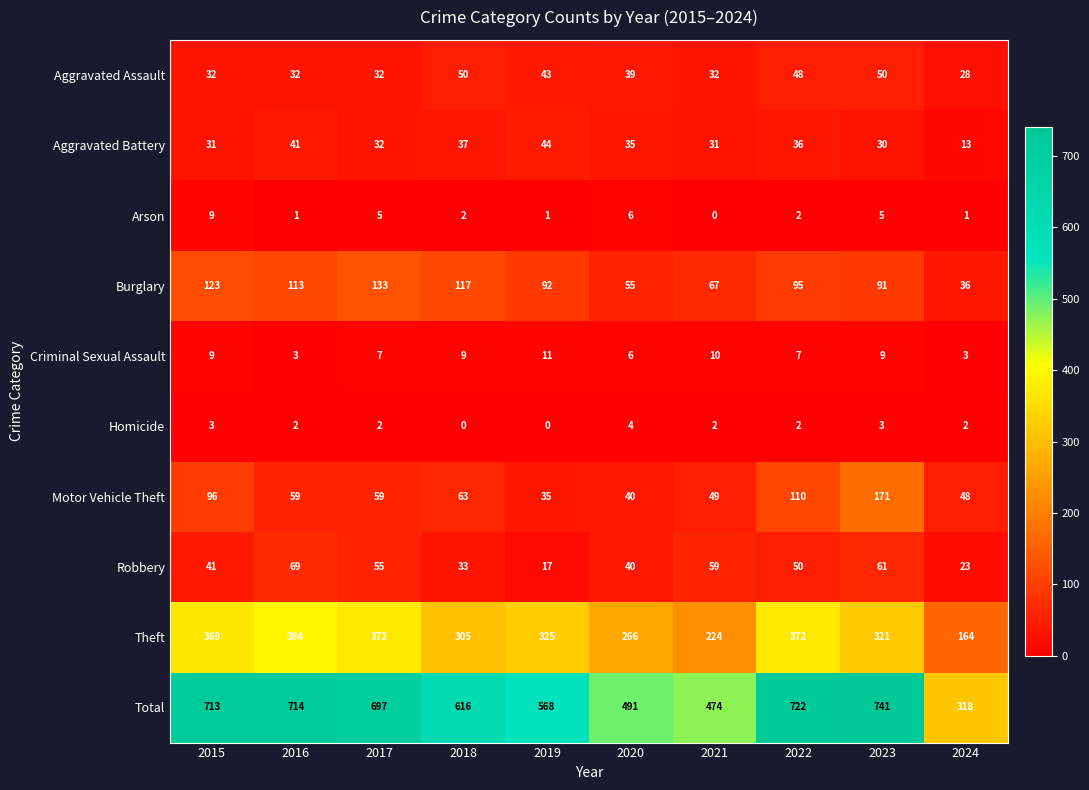

The value of Aggravated Assault at 2020 is 66. True or false?

False